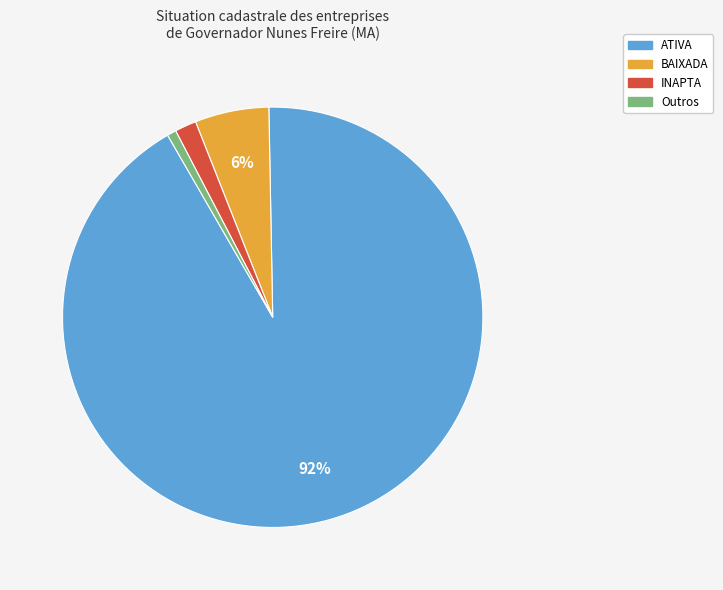

Which slice is the smallest?

Outros